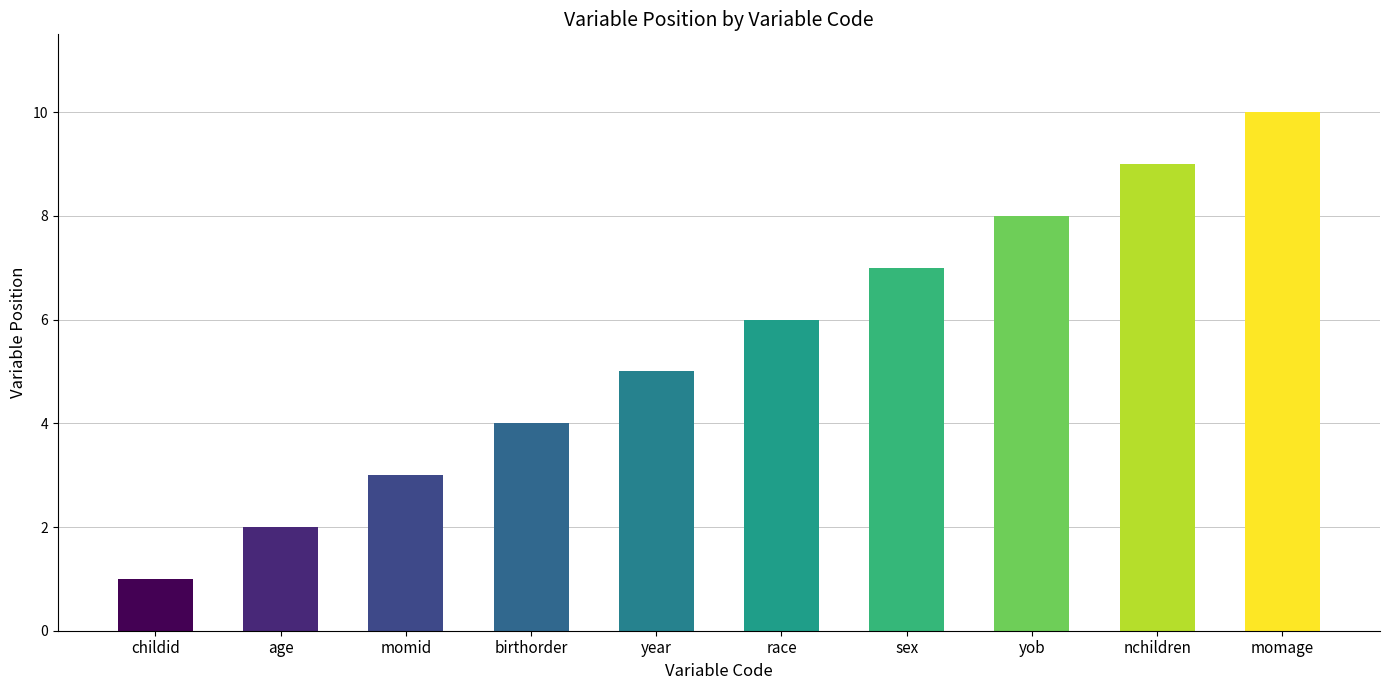

What is the maximum value shown in the chart?

10